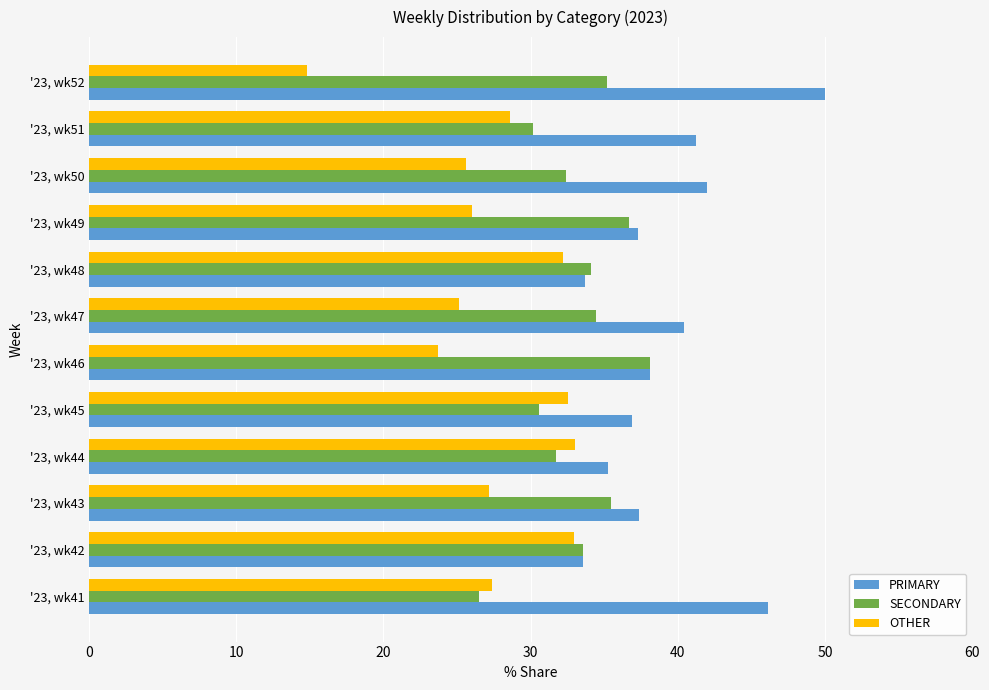

What is the difference between the highest and lowest values at '23, wk41?

19.7